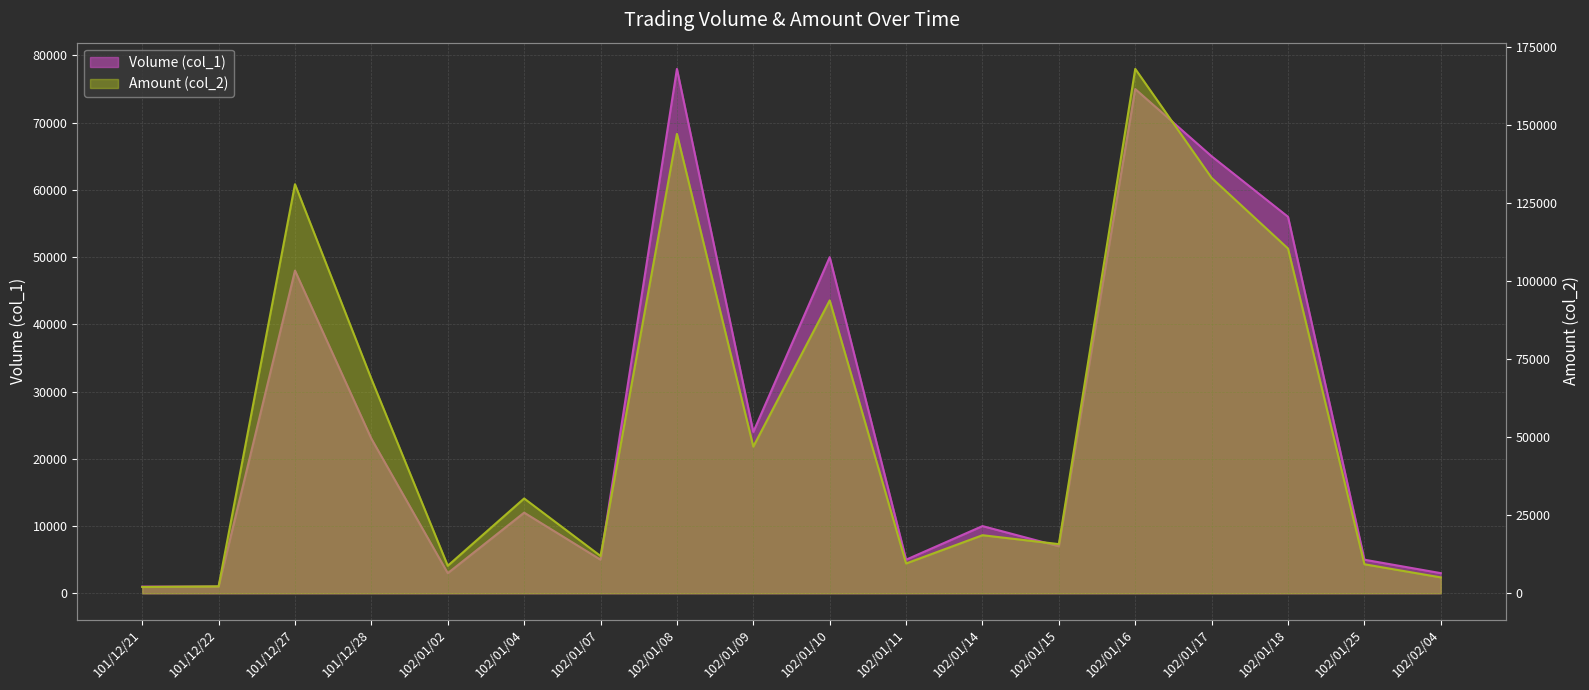

What is the sum of the Amount (col_2) values at 102/01/02 and 102/01/15?

24570